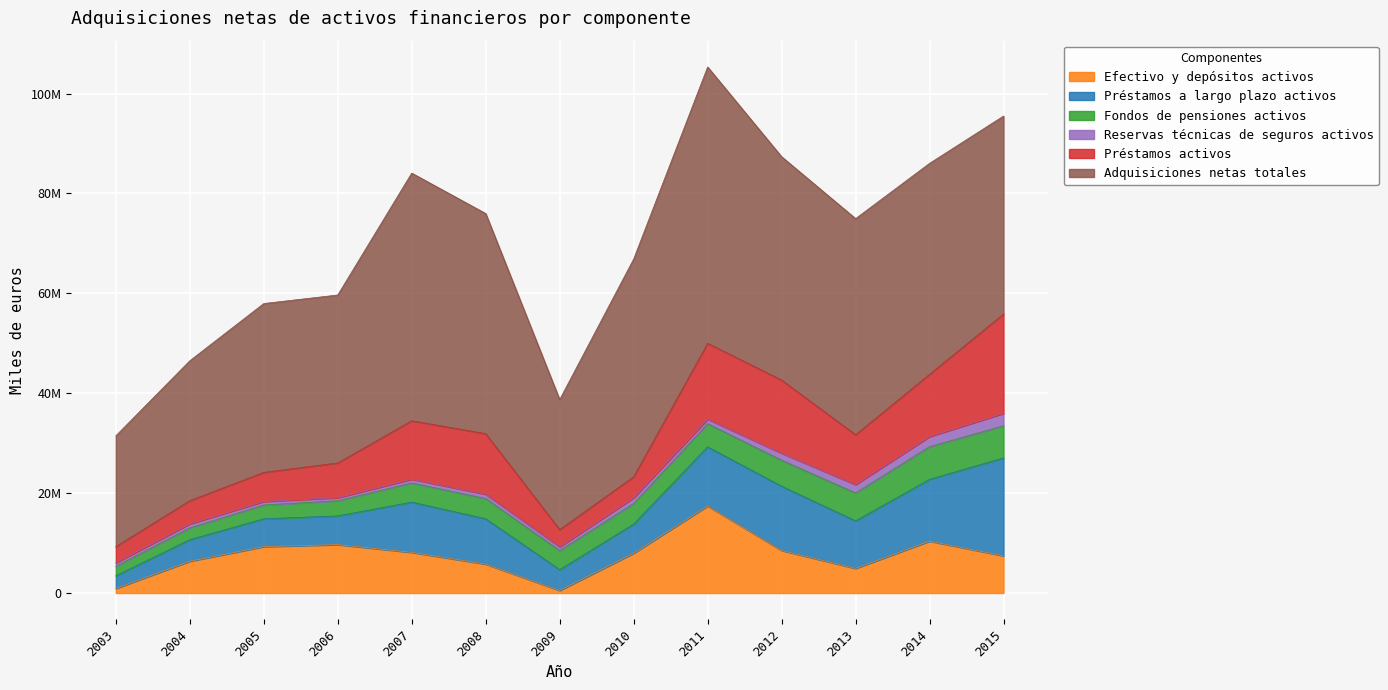

Does the chart display data point markers on the line(s)?

No